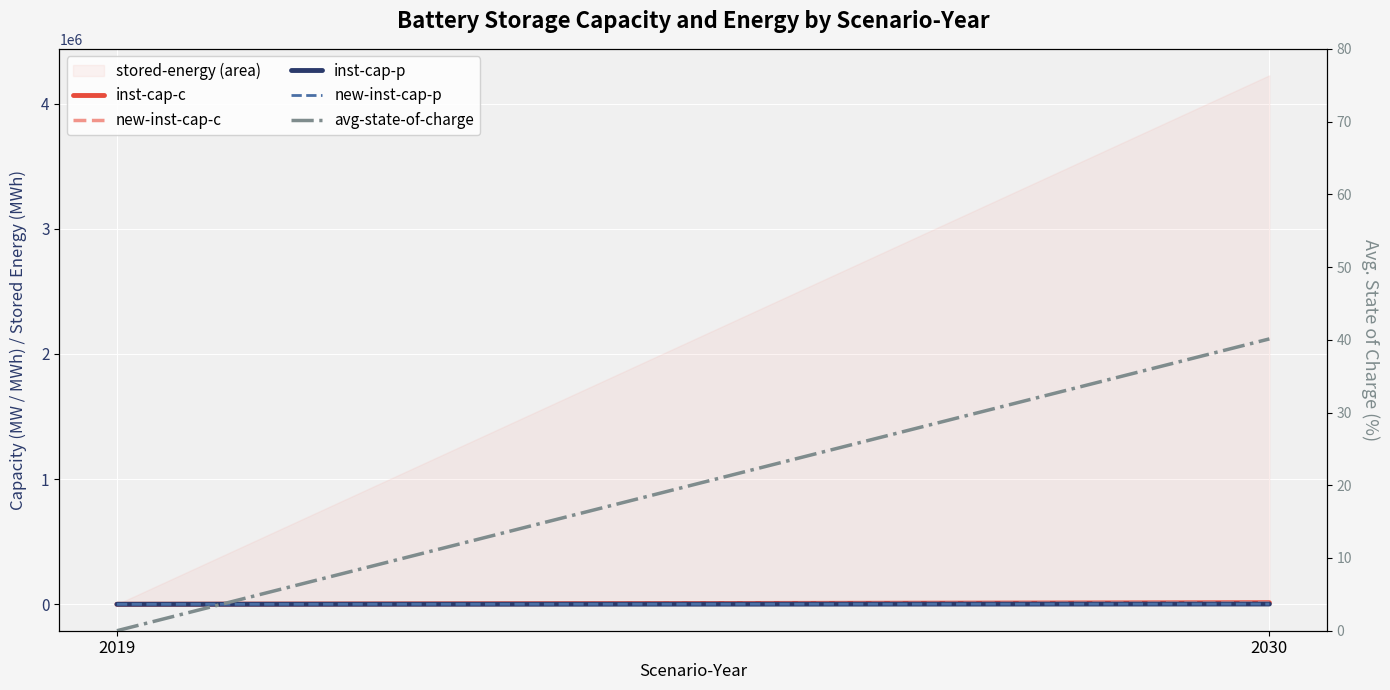

The inst-cap-c series shows 3242.3 at 2030. True or false?

False